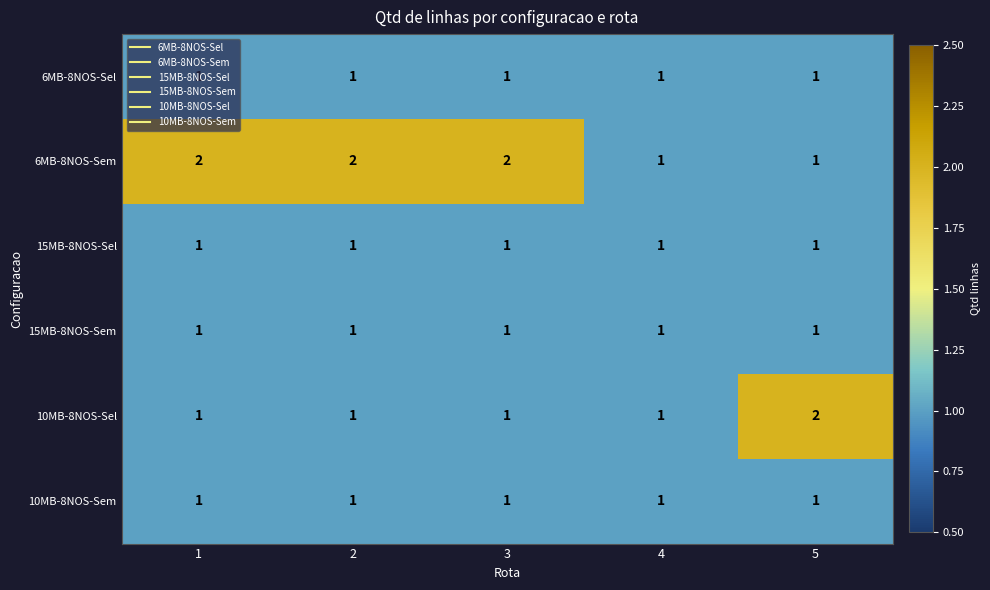

Between 3 and 4, which series saw the biggest shift?

6MB-8NOS-Sem